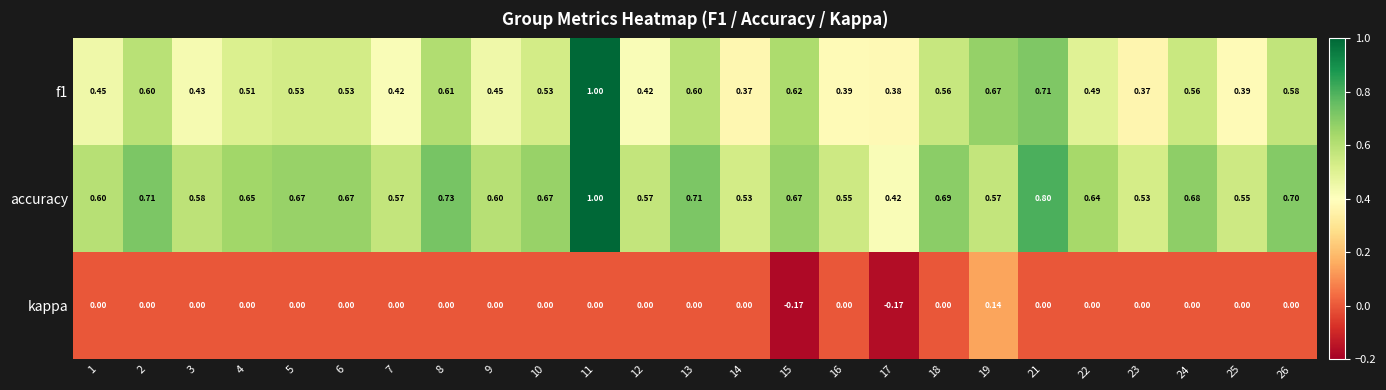

Is the value of accuracy at 22 greater than the value of f1 at 25?

Yes